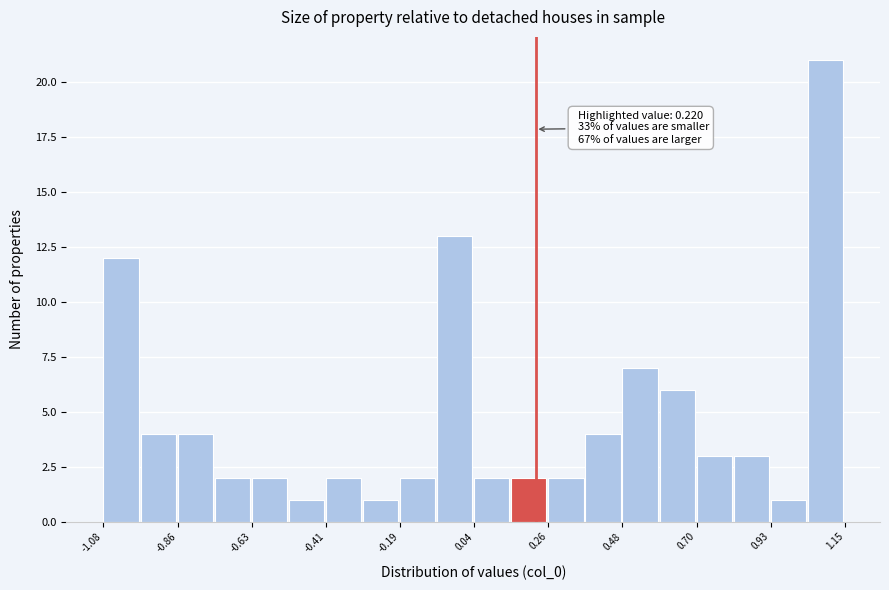

Around what value on the x-axis is the tallest bar? Give the approximate position of its centre, as read against the axis.

1.10